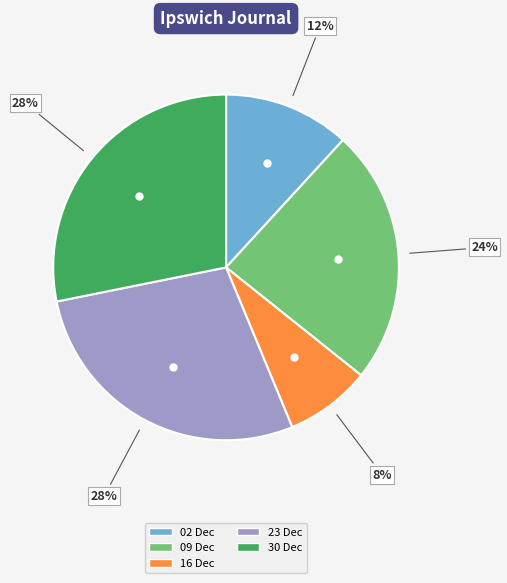

To the nearest percent, what is the average slice percentage?

20%